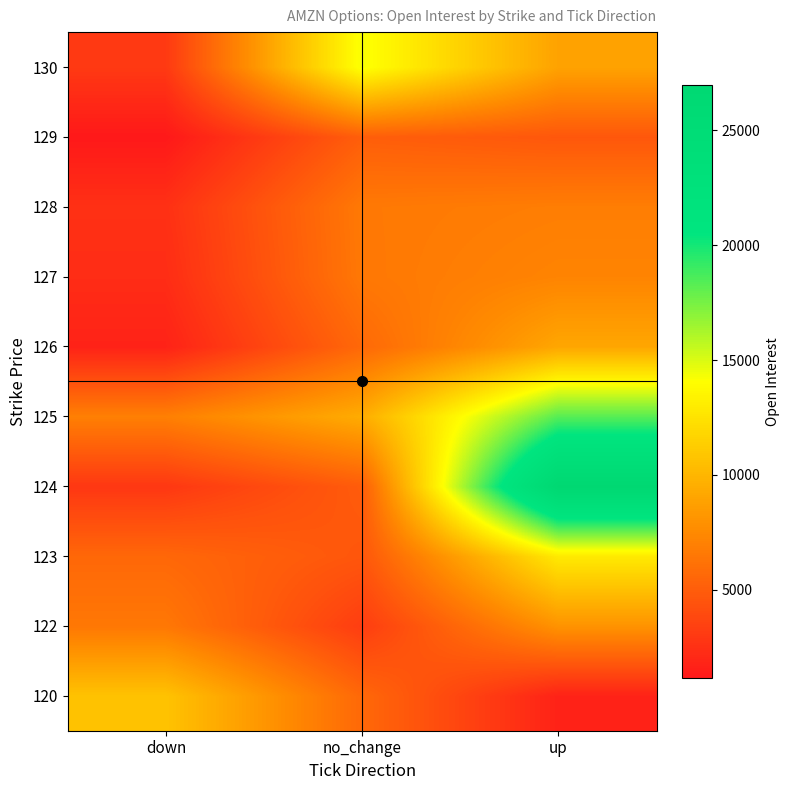

Reading left to right, list all the values displayed in this chart.

120: down=10724	no_change=5649	up=1720
122: down=6508	no_change=3229	up=8020
123: down=5602	no_change=4626	up=12910
124: down=2893	no_change=4944	up=26972
125: down=6944	no_change=9441	up=18331
126: down=1732	no_change=5657	up=9122
127: down=2298	no_change=6527	up=7209
128: down=2519	no_change=6586	up=6848
129: down=1170	no_change=5085	up=4675
130: down=2999	no_change=14284	up=8901